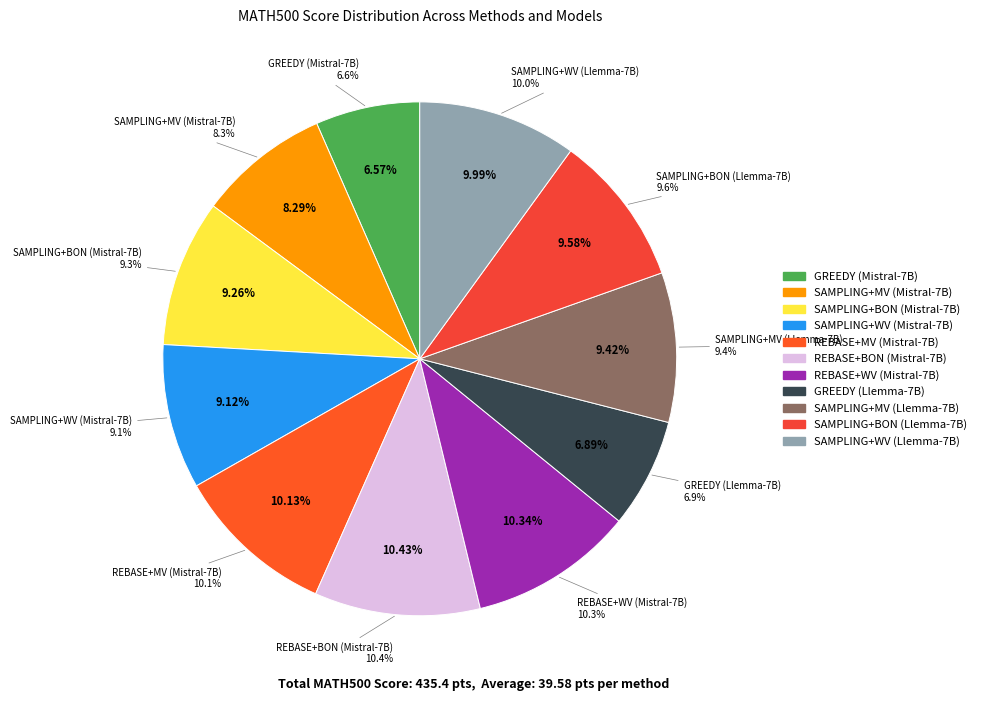

Rank the categories by value from lowest to highest.

GREEDY (Mistral-7B), GREEDY (Llemma-7B), SAMPLING+MV (Mistral-7B), SAMPLING+WV (Mistral-7B), SAMPLING+BON (Mistral-7B), SAMPLING+MV (Llemma-7B), SAMPLING+BON (Llemma-7B), SAMPLING+WV (Llemma-7B), REBASE+MV (Mistral-7B), REBASE+WV (Mistral-7B), REBASE+BON (Mistral-7B)